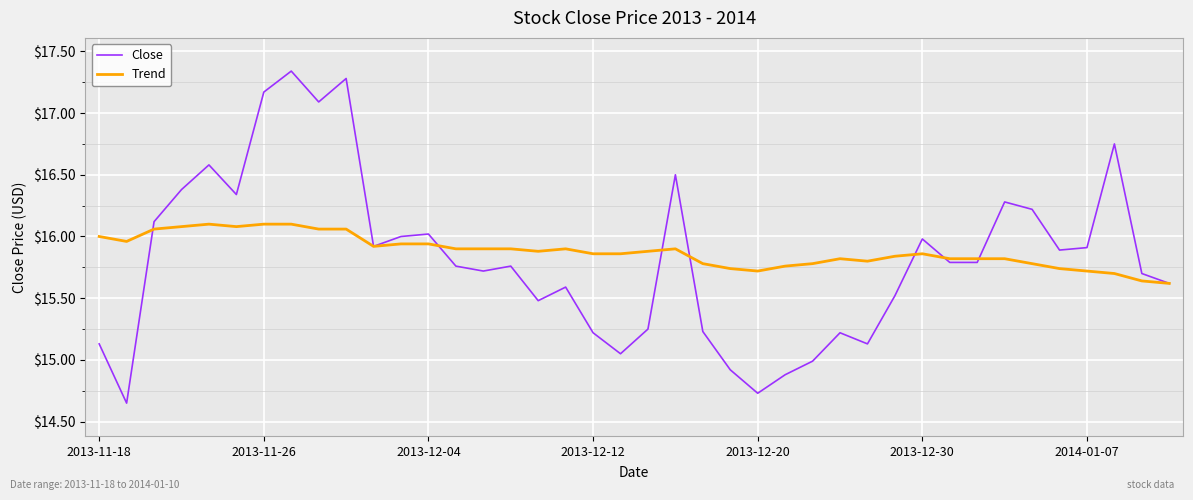

Which series has the widest spread of values?

Close